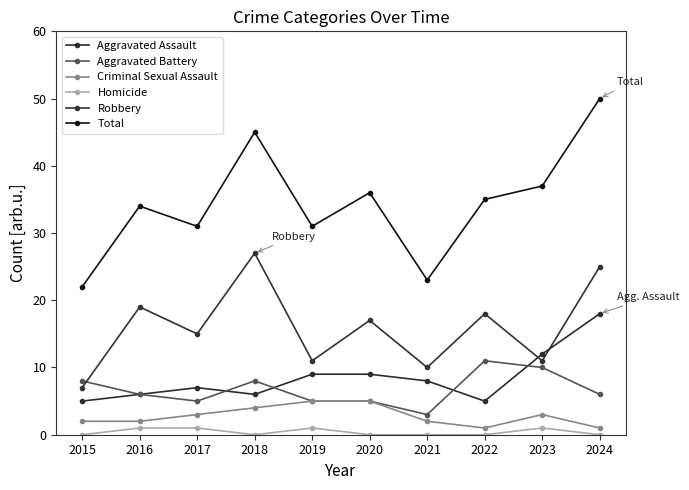

At which label does Total reach its minimum?

2015